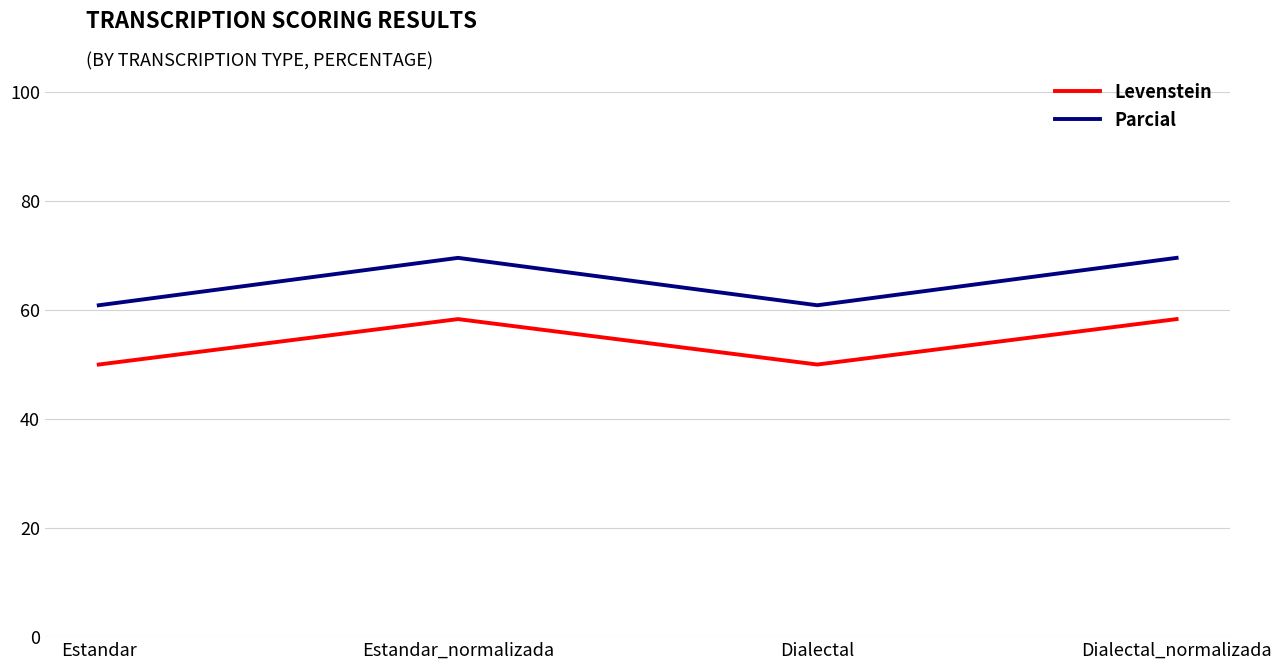

What position from the left is Dialectal?

3